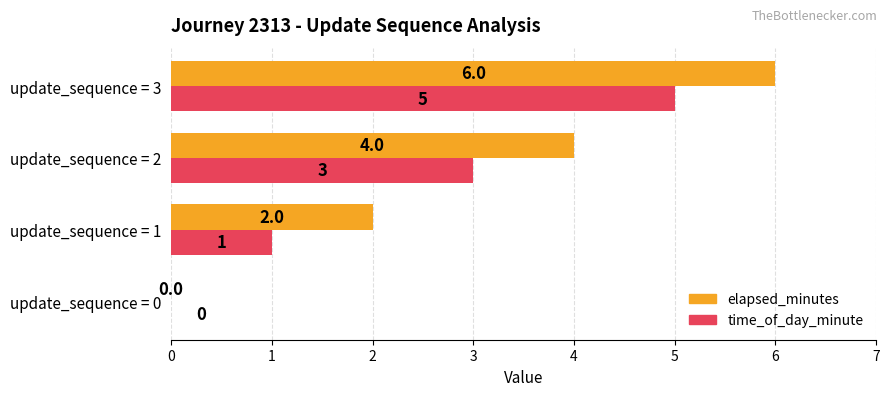

At which label is elapsed_minutes closest to 3?

update_sequence = 1